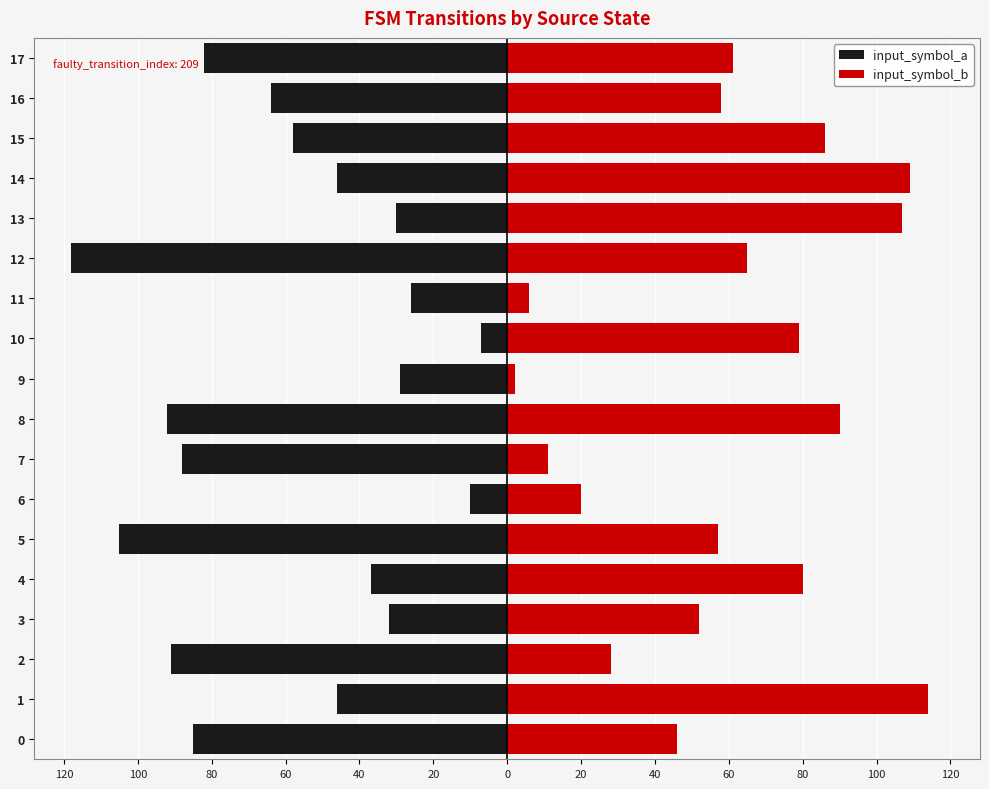

How many series are shown in this chart?

2